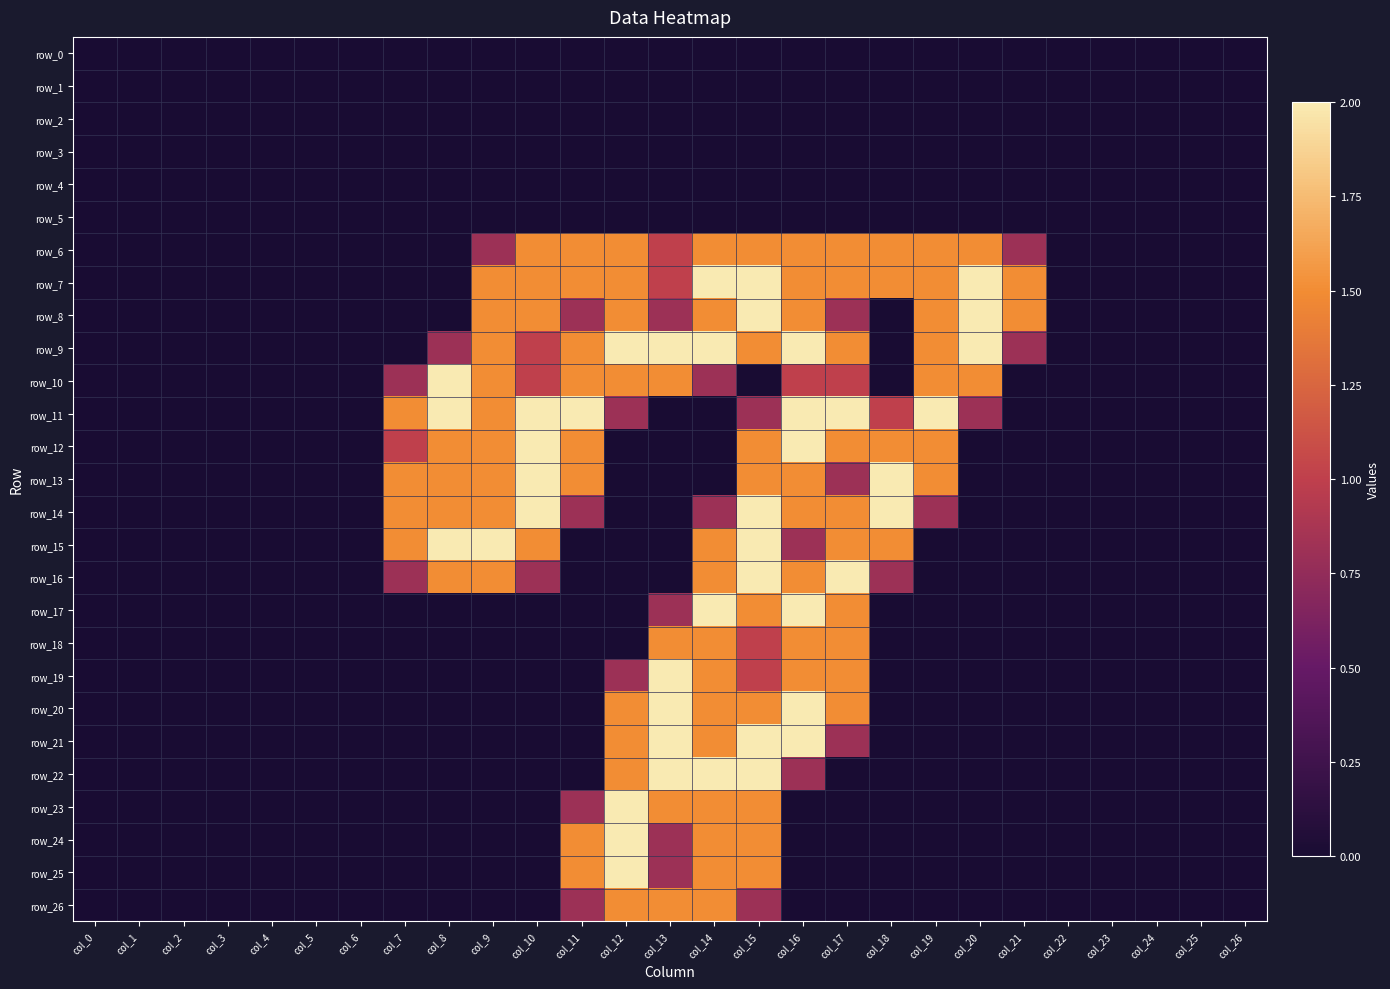

What is the difference between the maximum and minimum values in the row_17 series?

2.0